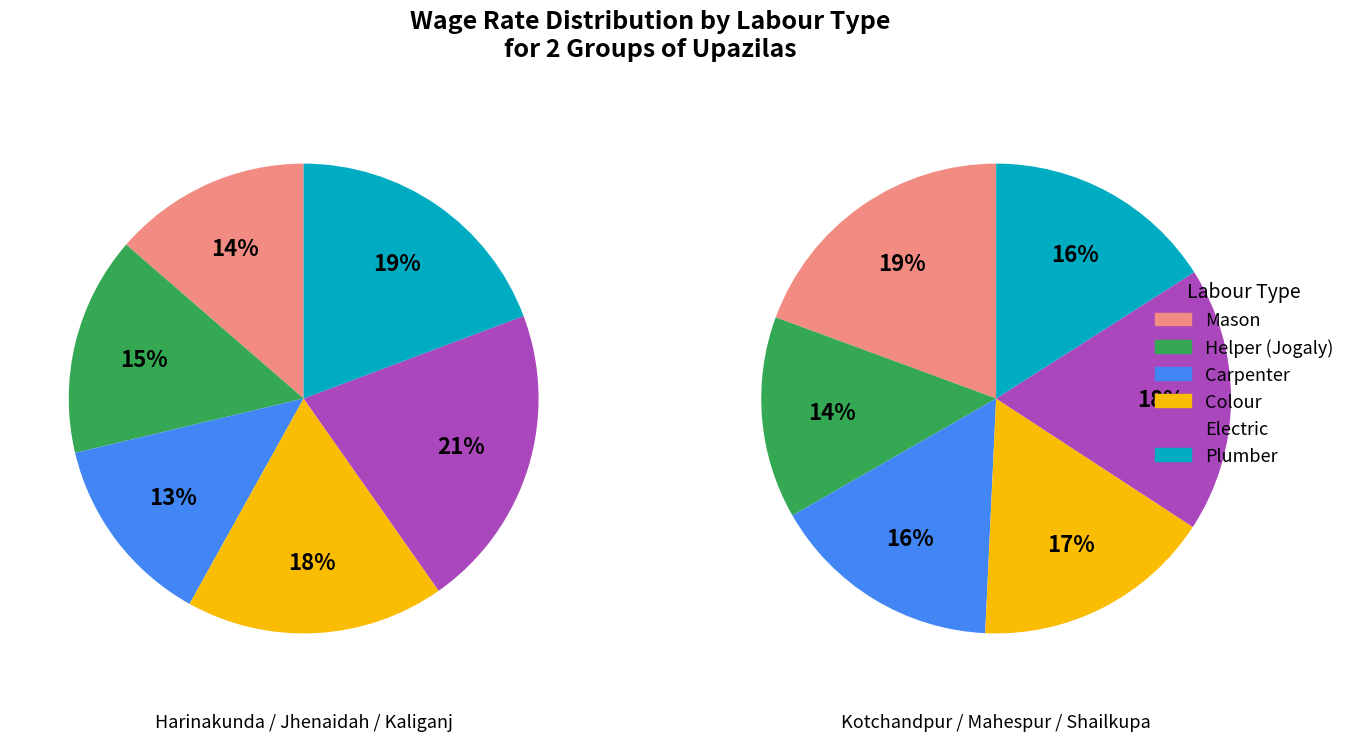

How many slices are in this pie chart?

6